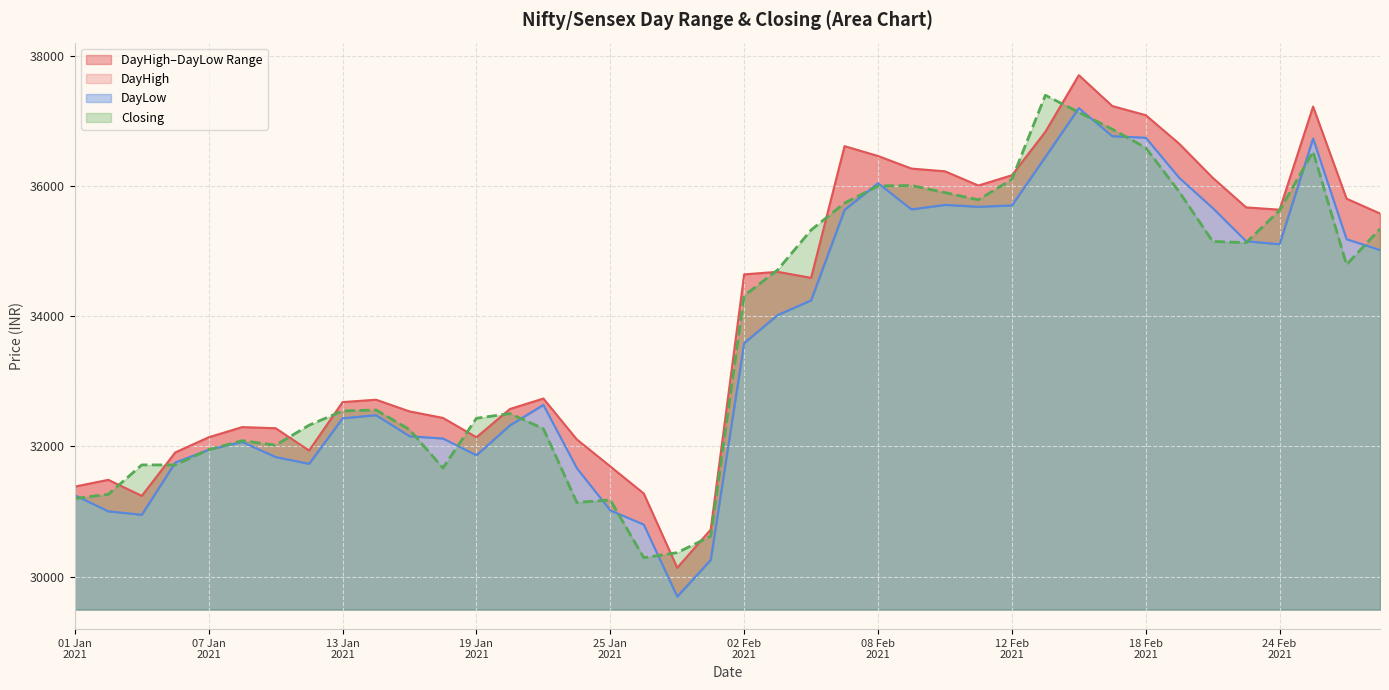

Which series has the largest range (max minus min)?

DayHigh